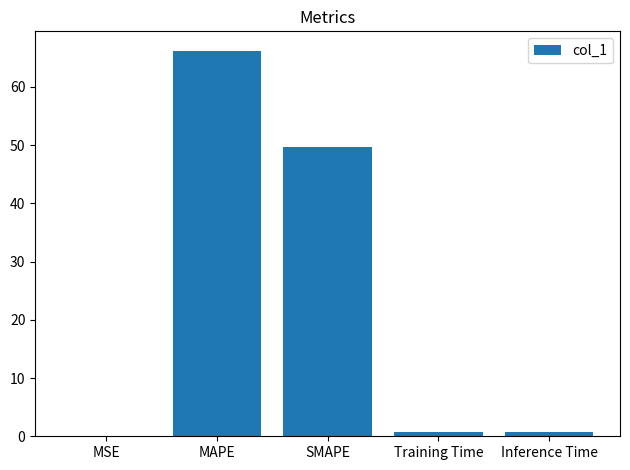

What is the change in value from MSE to SMAPE?

+49.8